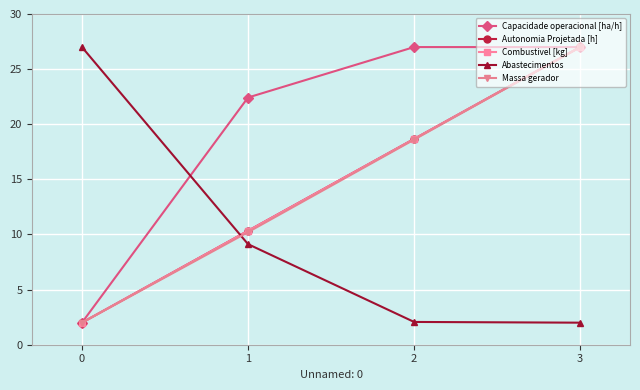

The value of Combustivel [kg] at 0 is 2.0. True or false?

True